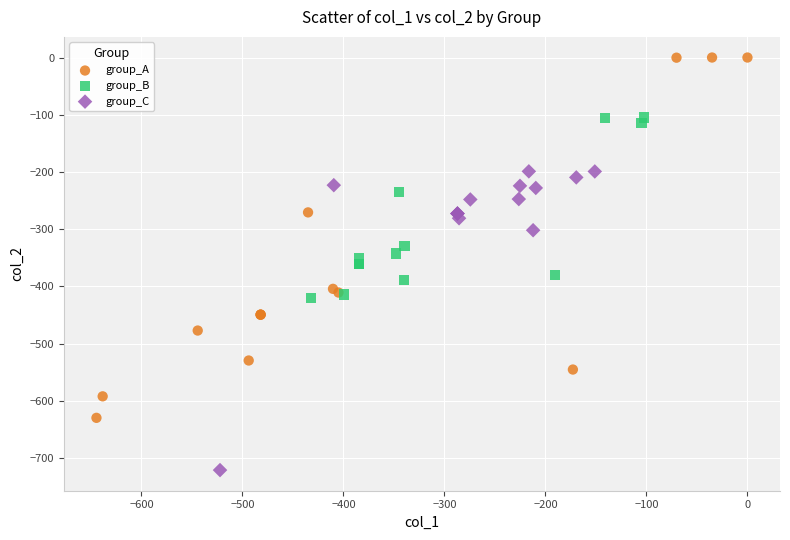

Which series has the widest spread of Y values?

group_A